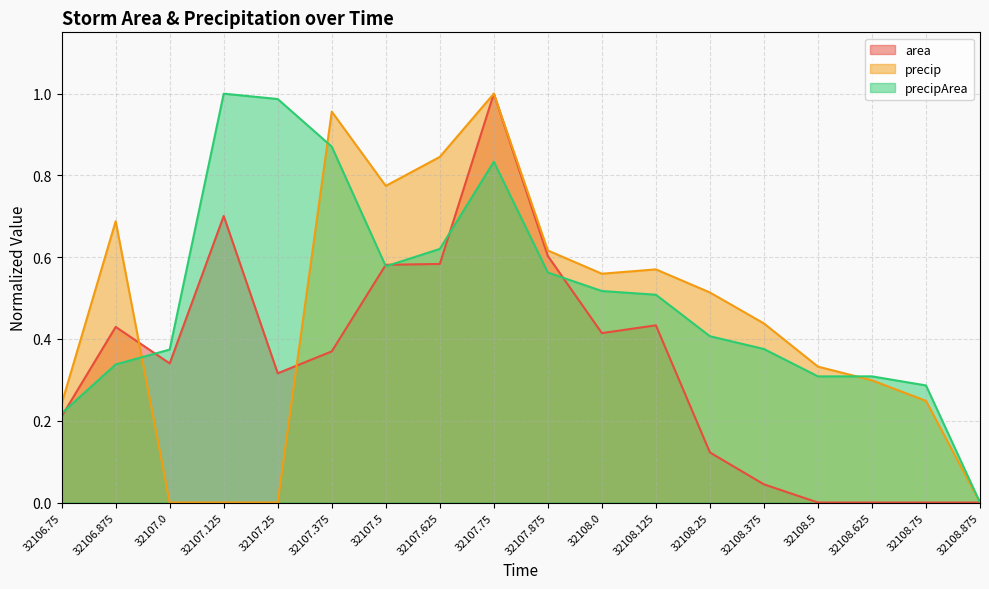

What is the total value across all series at 32107.25?

1.3